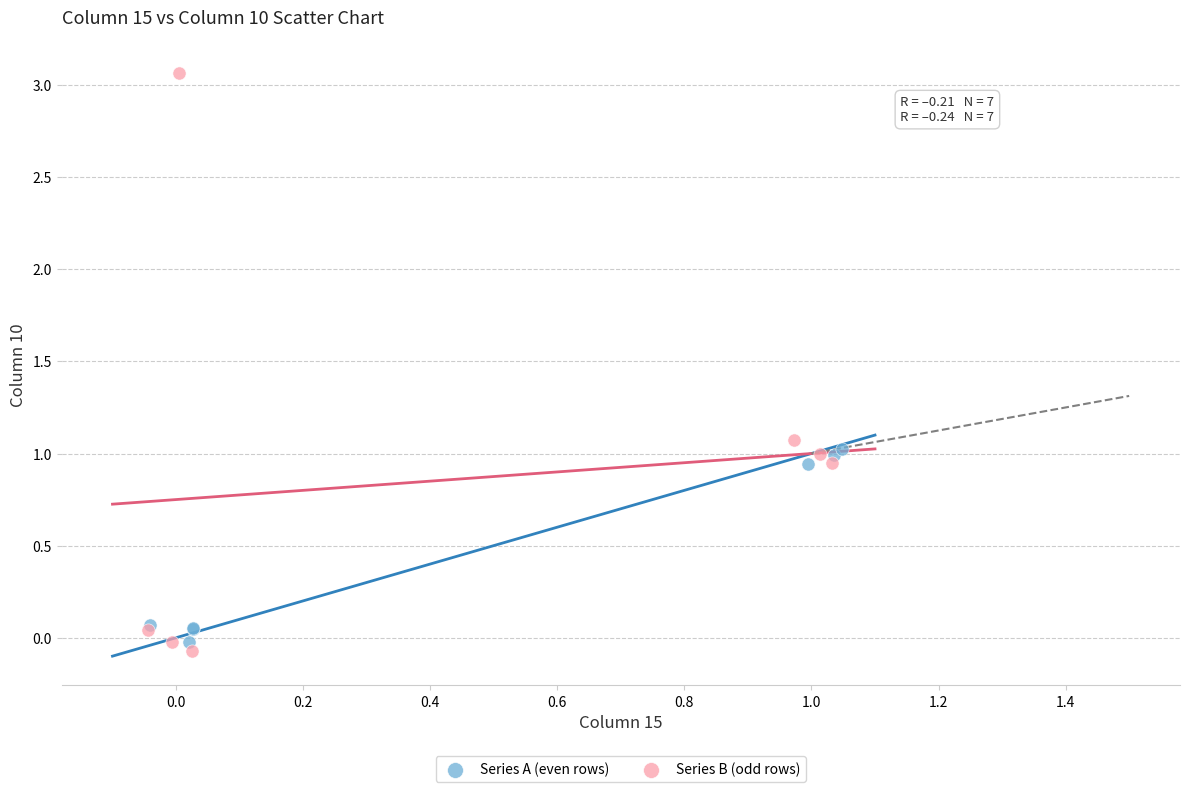

Which series reaches the minimum Y coordinate?

Series B (odd rows)